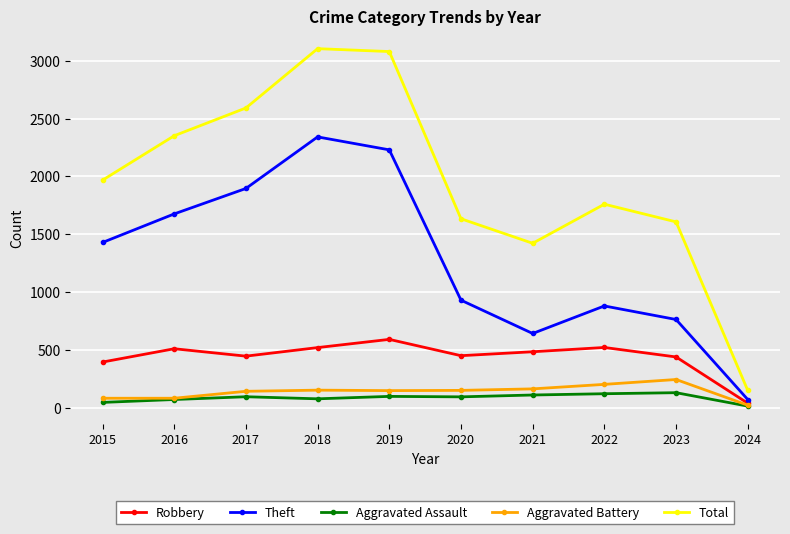

True or false: Robbery and Theft intersect in this chart.

False